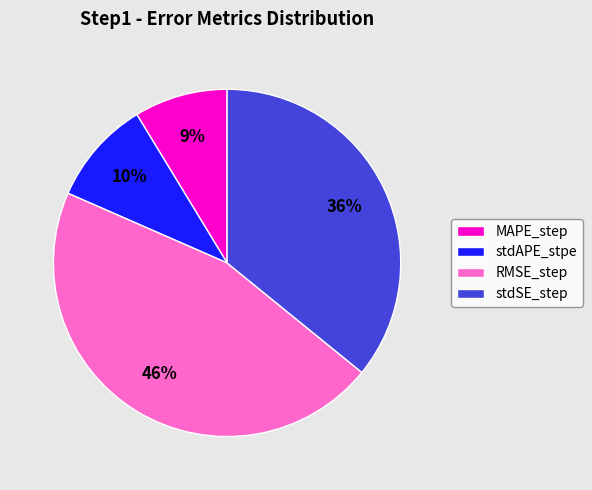

To the nearest percent, what is the difference between the MAPE_step and RMSE_step slice percentages?

37%